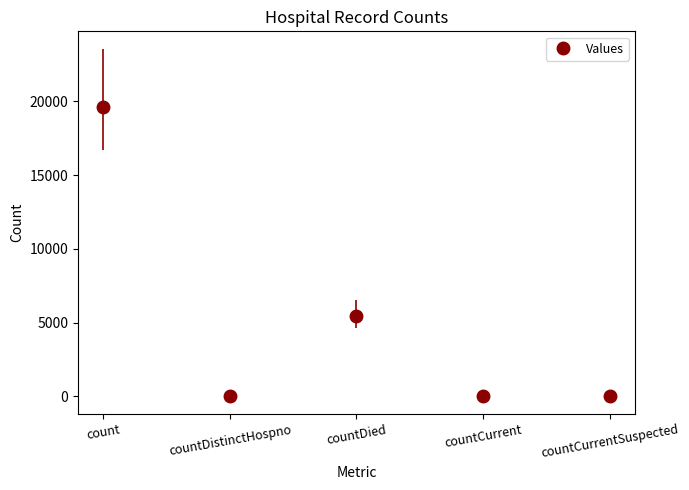

What is the label of the 1st point from the right?

countCurrentSuspected